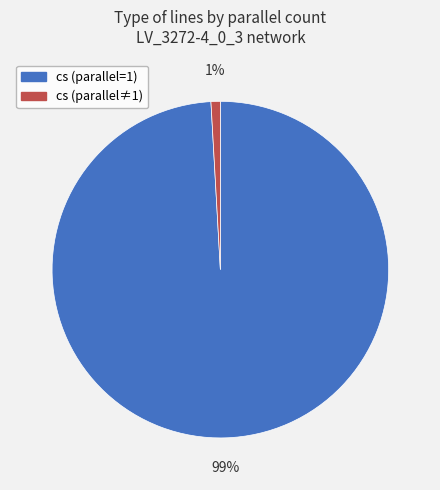

To the nearest percent, what is the difference between the largest and smallest slice percentages?

98%